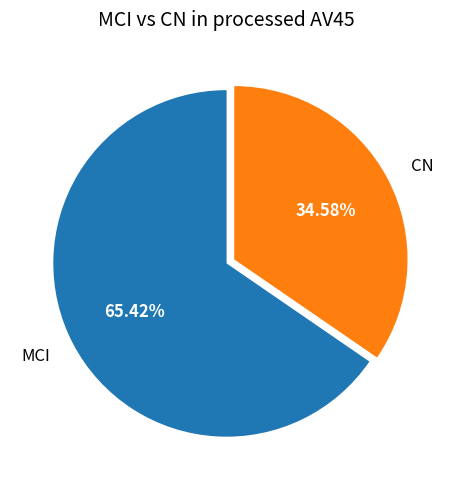

Does any single category account for the majority?

Yes